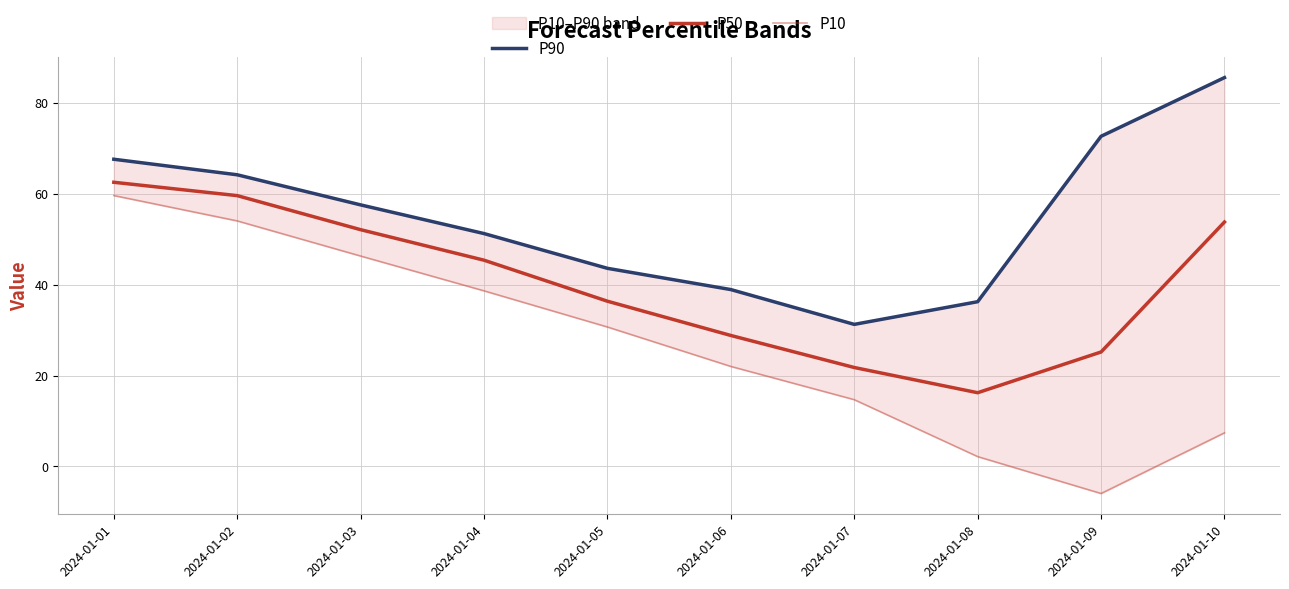

Which has a higher value, 2024-01-10 or 2024-01-09?

2024-01-10